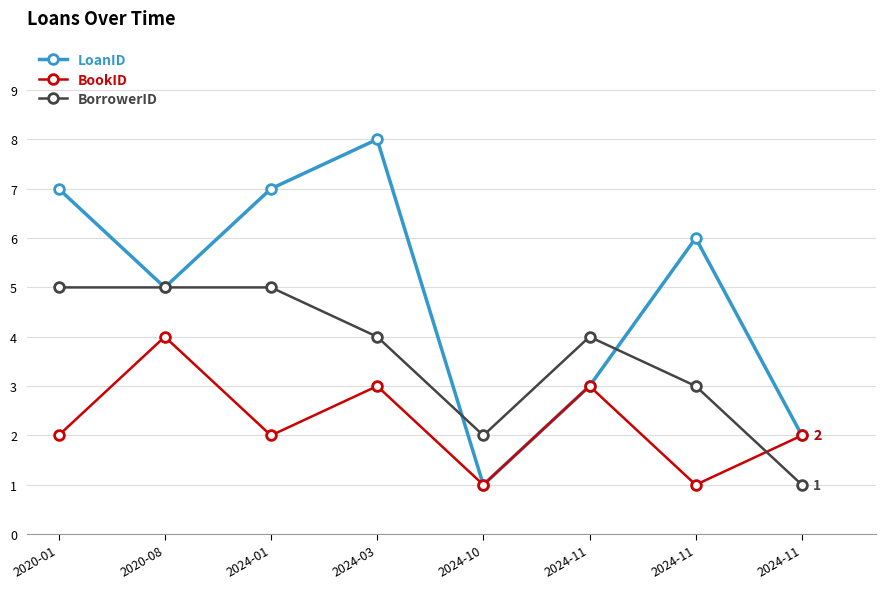

Is the value of LoanID at 2024-11 greater than the value of BorrowerID at 2024-11?

No